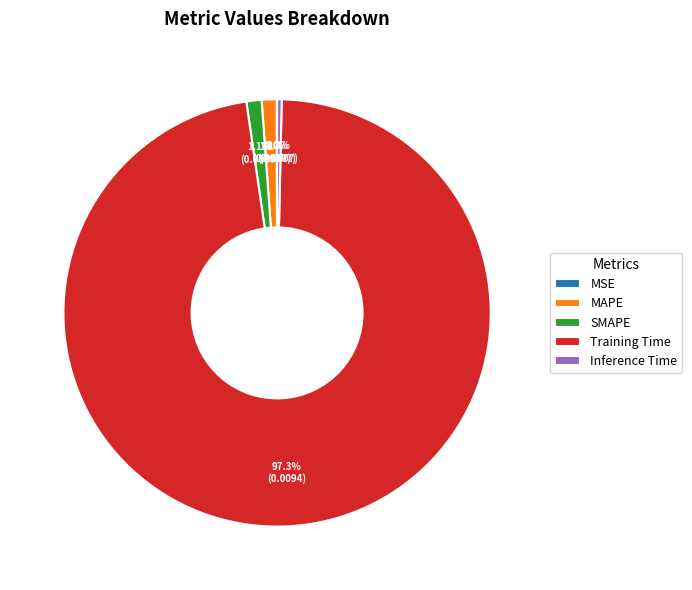

Between Inference Time and SMAPE, which is larger?

SMAPE